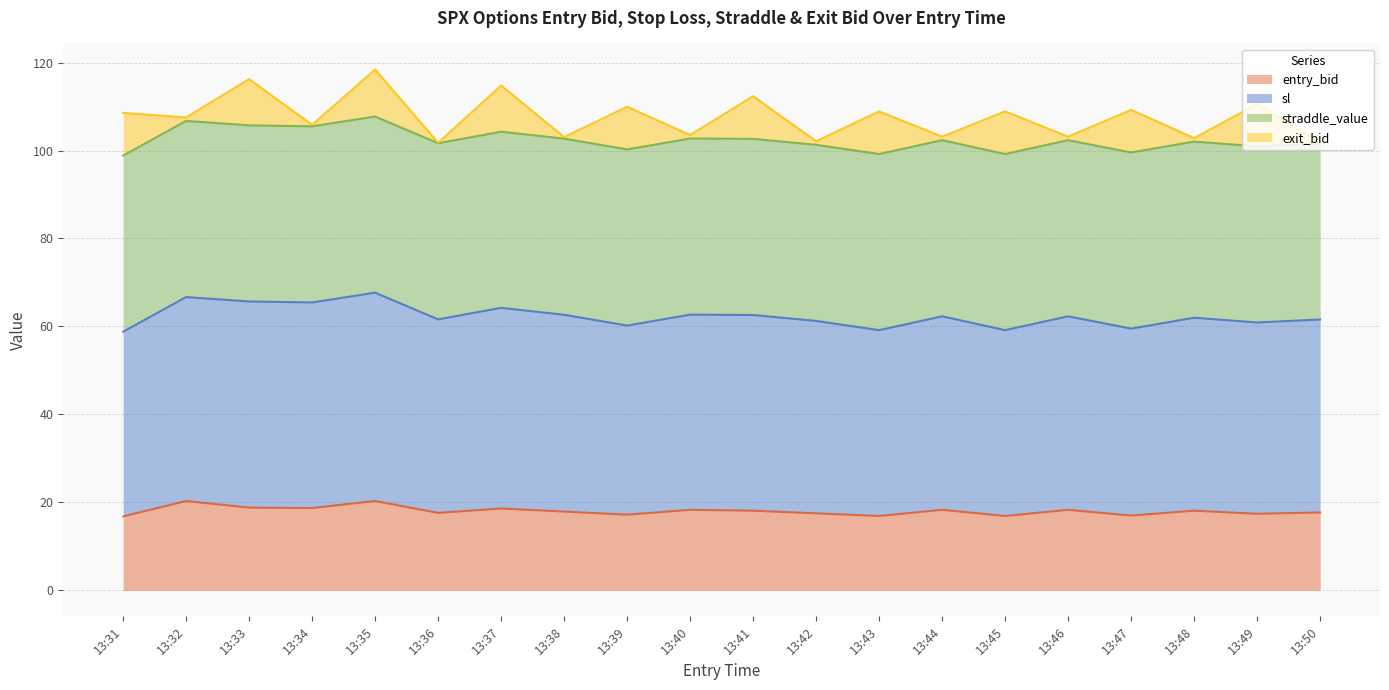

Which category has the lowest value in the sl series?

13:31